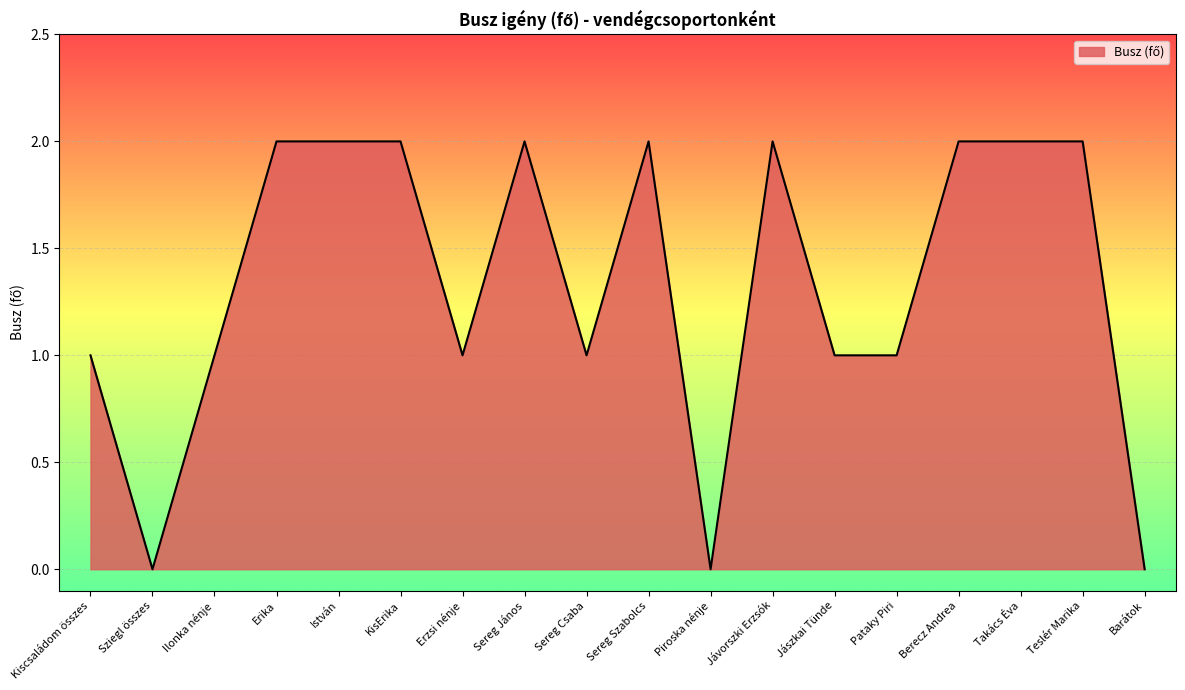

Does the chart display data point markers on the line(s)?

No